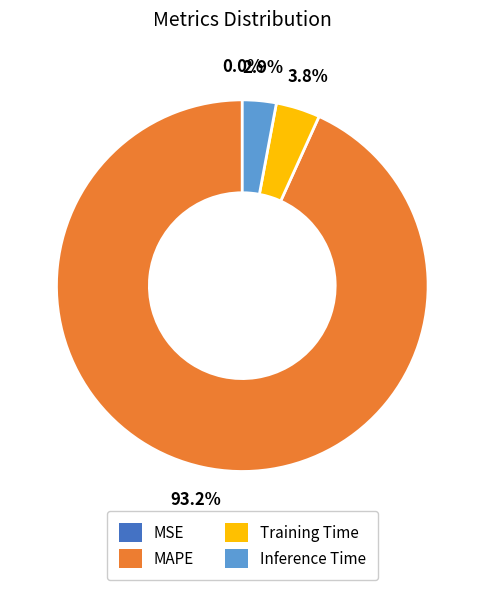

Do MAPE and Inference Time together represent more than half of the pie?

Yes